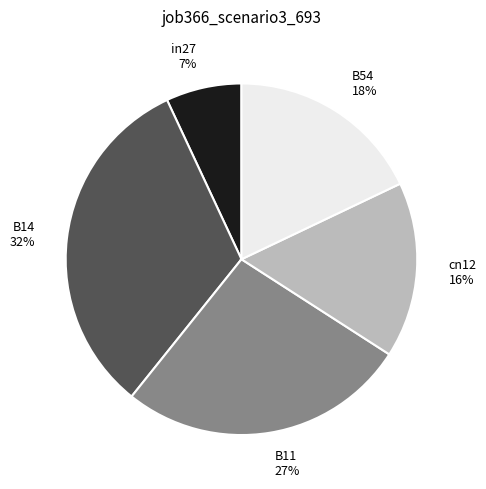

To the nearest percent, what is the difference between the largest and smallest slice percentages?

25%